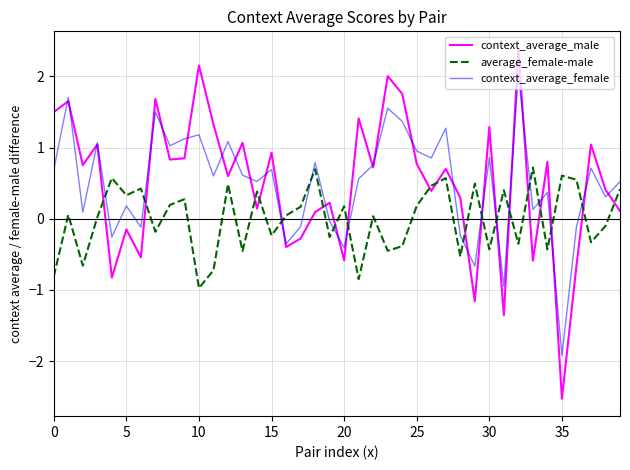

Rank the series by their maximum value, from highest to lowest.

context_average_male, context_average_female, average_female-male